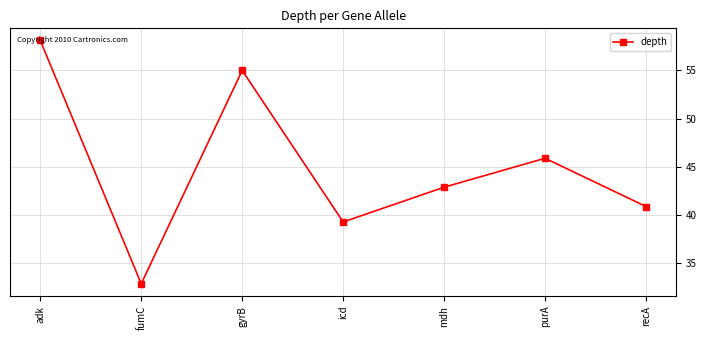

The chart shows a value of 55.0 at gyrB. True or false?

True